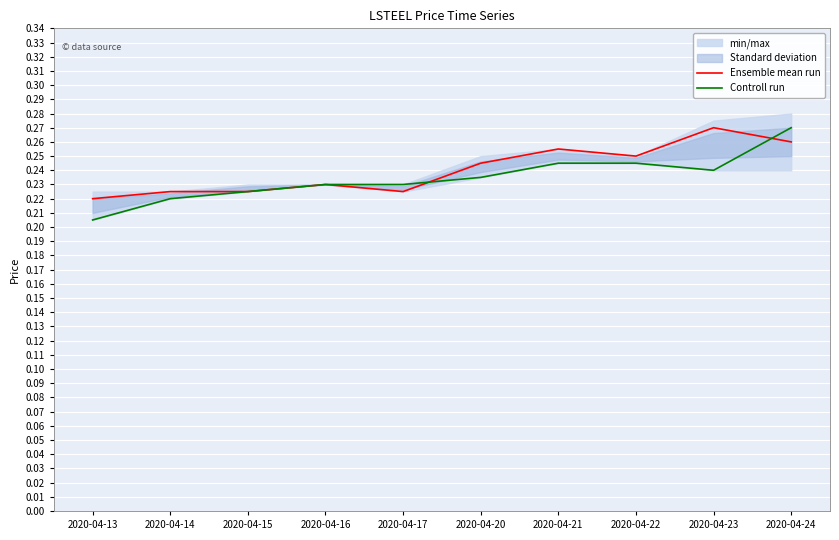

At which label is Controll run closest to 0?

2020-04-13